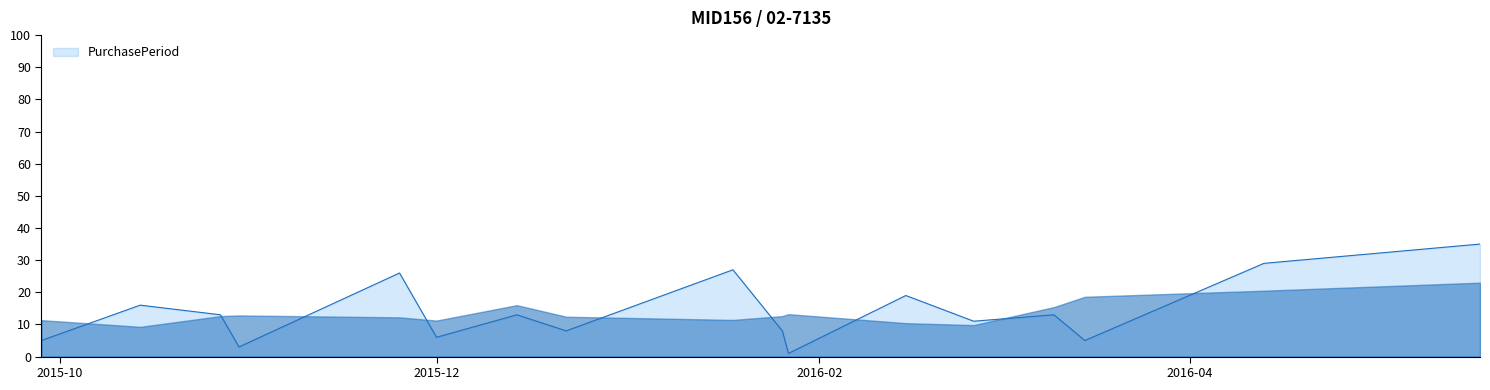

What is the greatest value displayed?

35